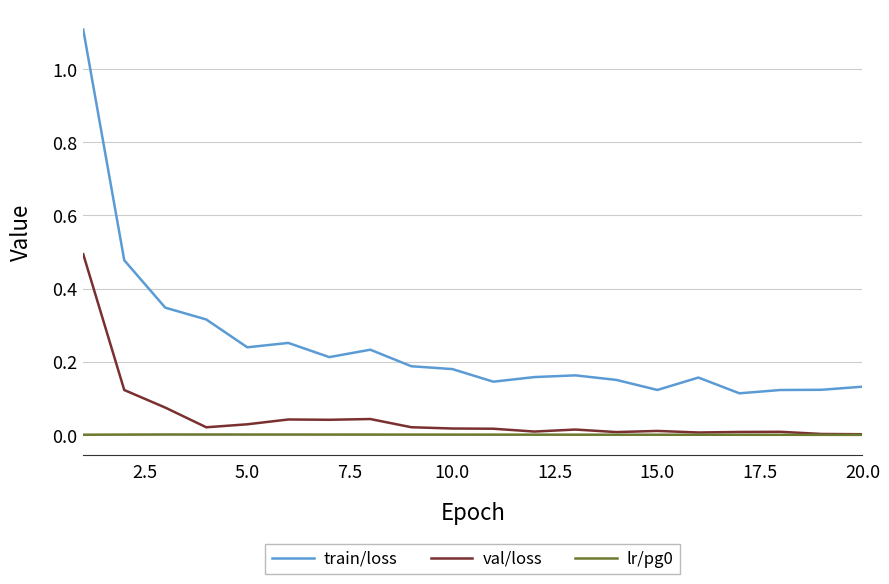

How many lines are shown in the chart?

3